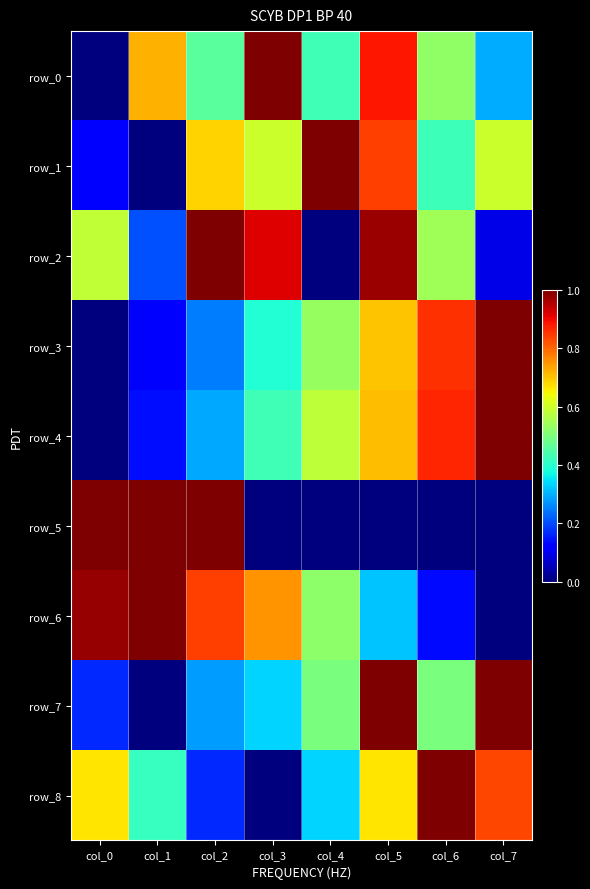

Which label corresponds to the largest value in the chart?

col_3